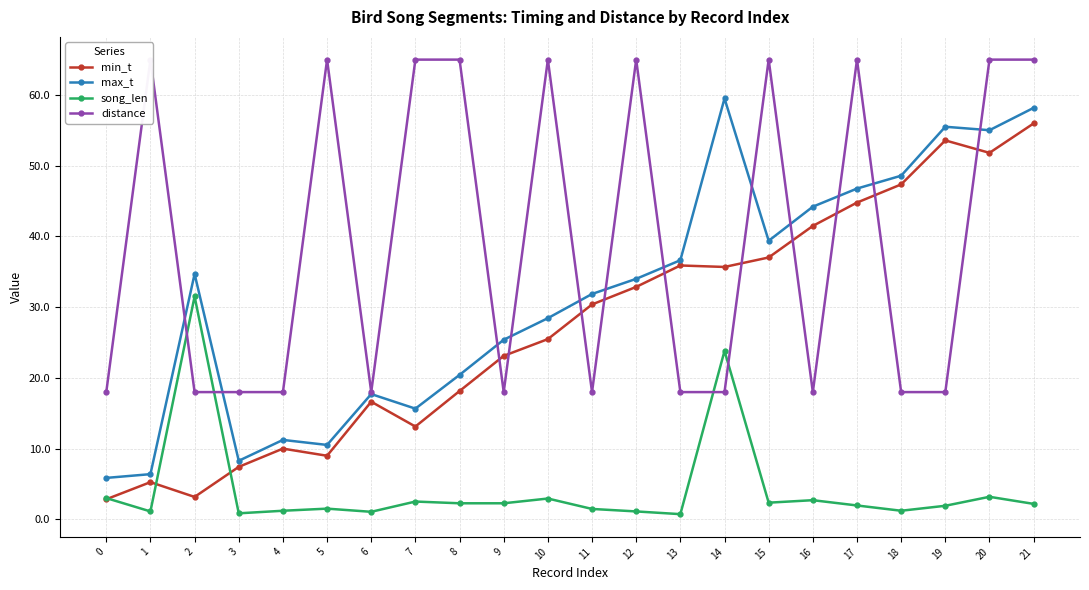

After their last crossing, which series has the higher values: song_len or min_t?

min_t